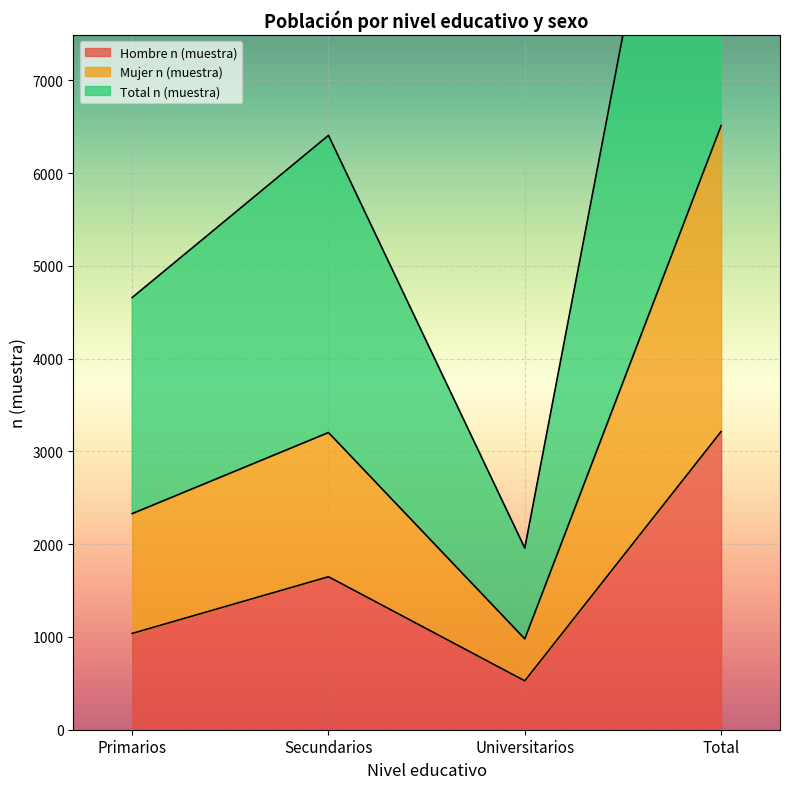

How many values in the Total n (muestra) series are below 6406?

2